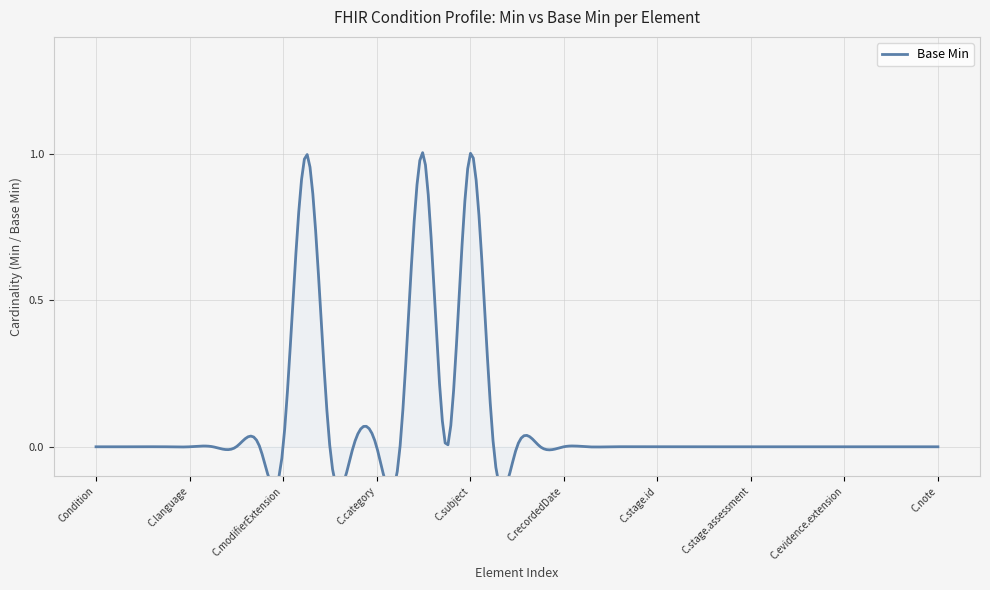

The chart shows a value of -1 at Condition.severity. True or false?

False